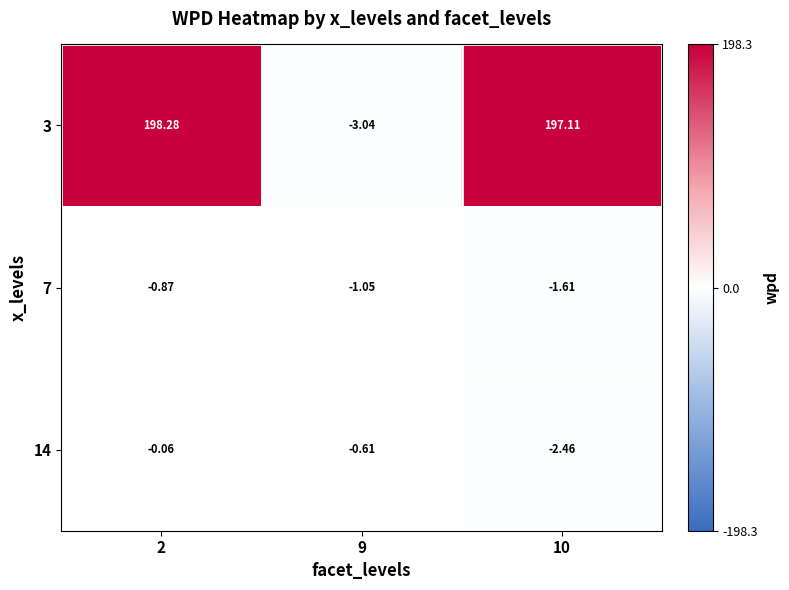

Is the value of 3 at 2 greater than the value of 14 at 10?

Yes